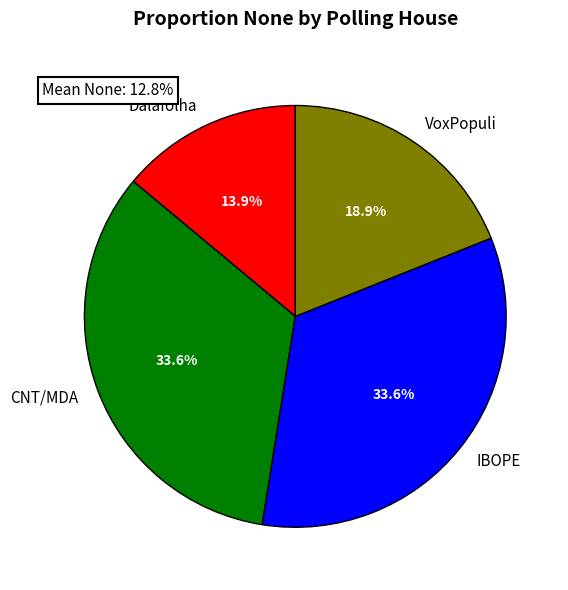

How much of the chart is everything except Dalafolha?

86.1%